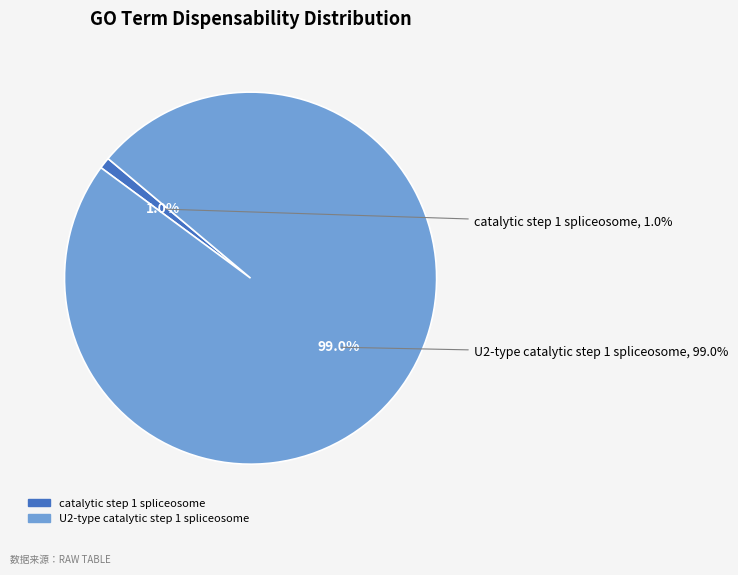

Is U2-type catalytic step 1 spliceosome the majority of the pie?

Yes